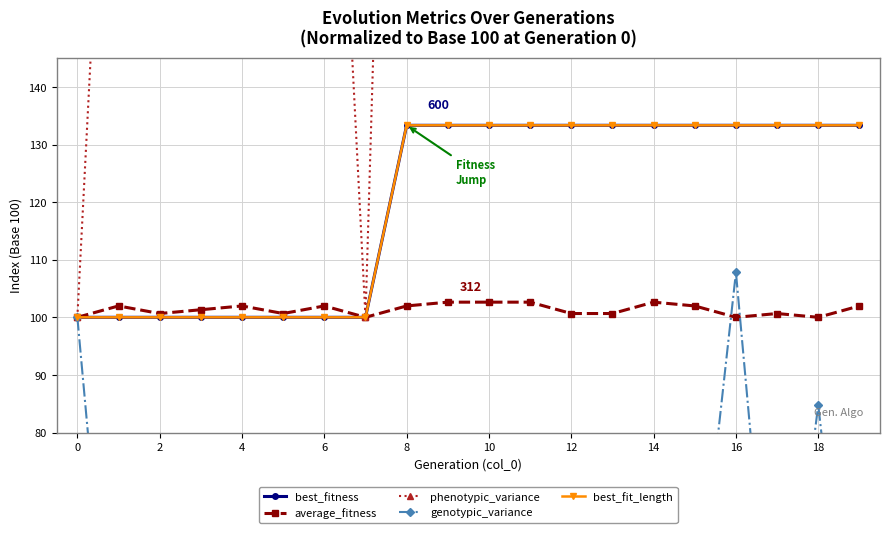

What is the difference between the maximum and minimum values in the best_fit_length series?

33.3